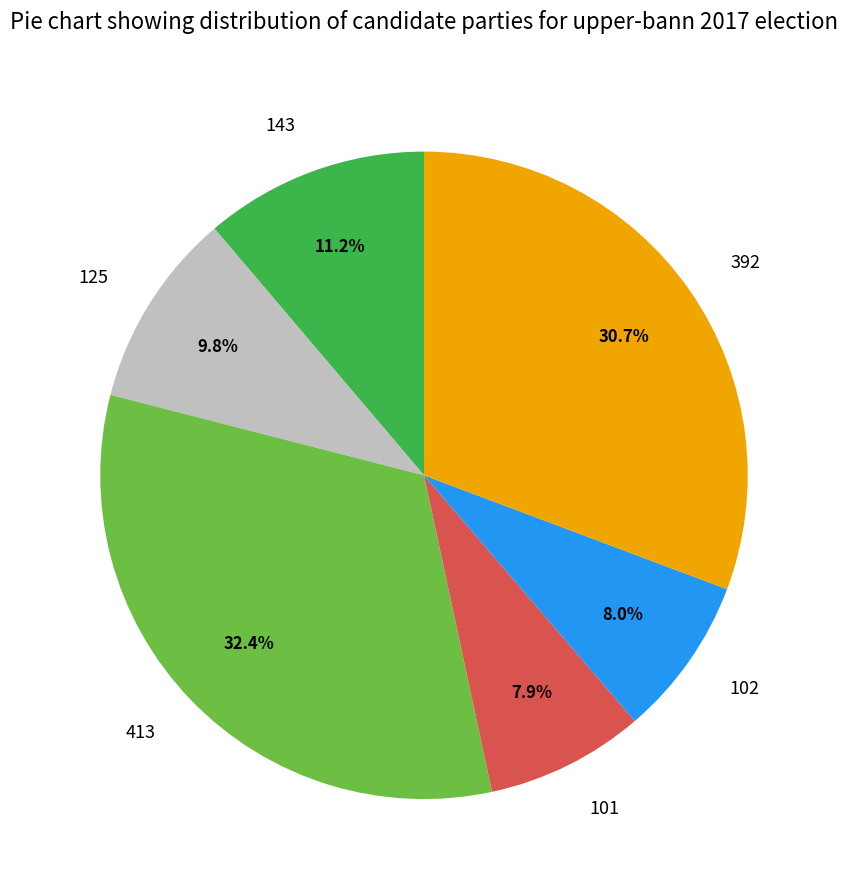

What is the largest slice in the pie chart?

413